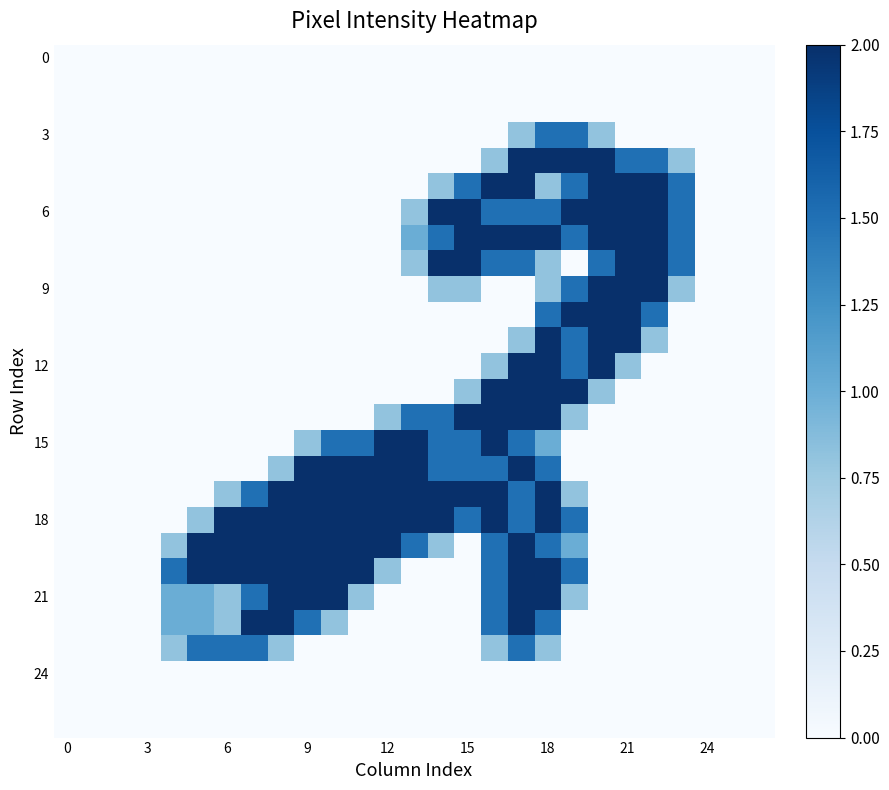

At how many categories does at least one series exceed 0?

20